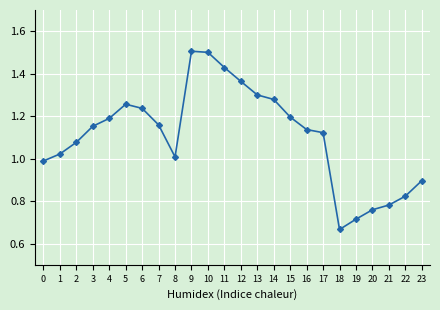

Where does the data first go above 1?

1